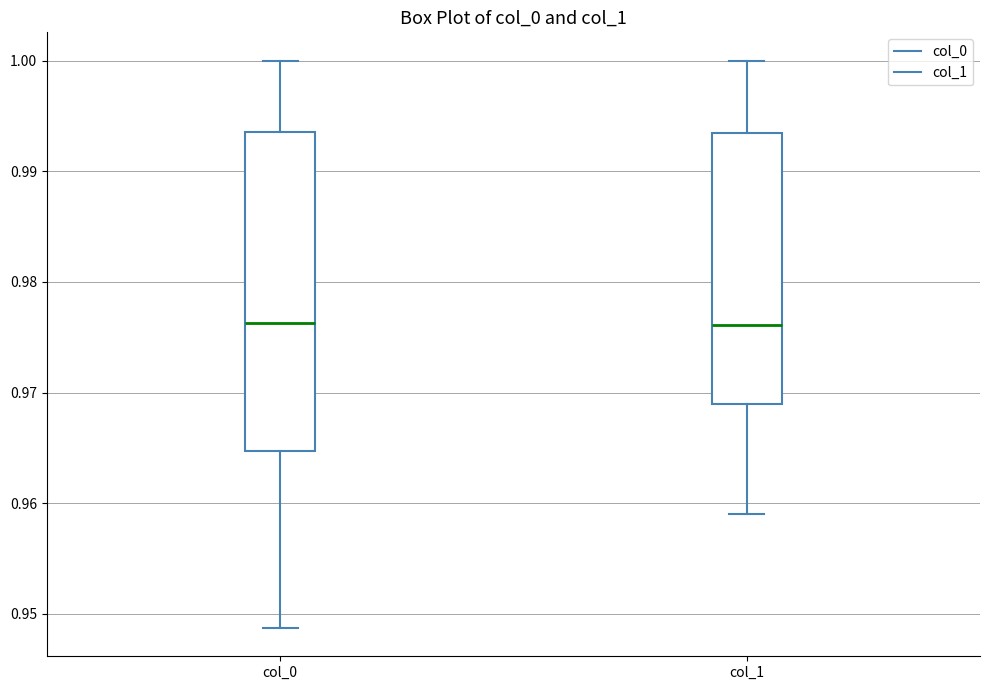

Reading left to right, transcribe this box plot: for each box, give where its median line is, the range the box spans, and where its two whiskers end, as read against the y-axis. The values are not printed on the chart, so give them approximately, as read against the axis.

col_0: median 0.976, box 0.965 to 0.994, whiskers 0.949 to 1.000
col_1: median 0.976, box 0.969 to 0.994, whiskers 0.959 to 1.000